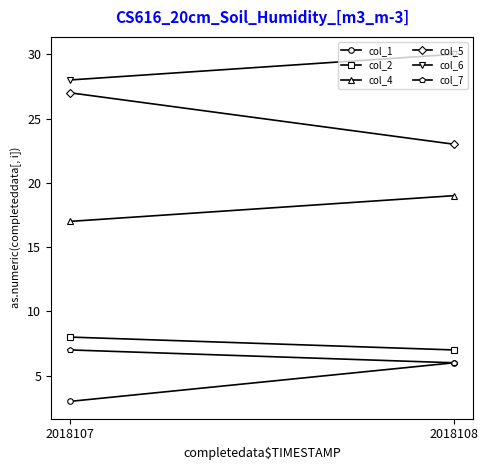

The col_5 series shows 23 at 2018108. True or false?

True